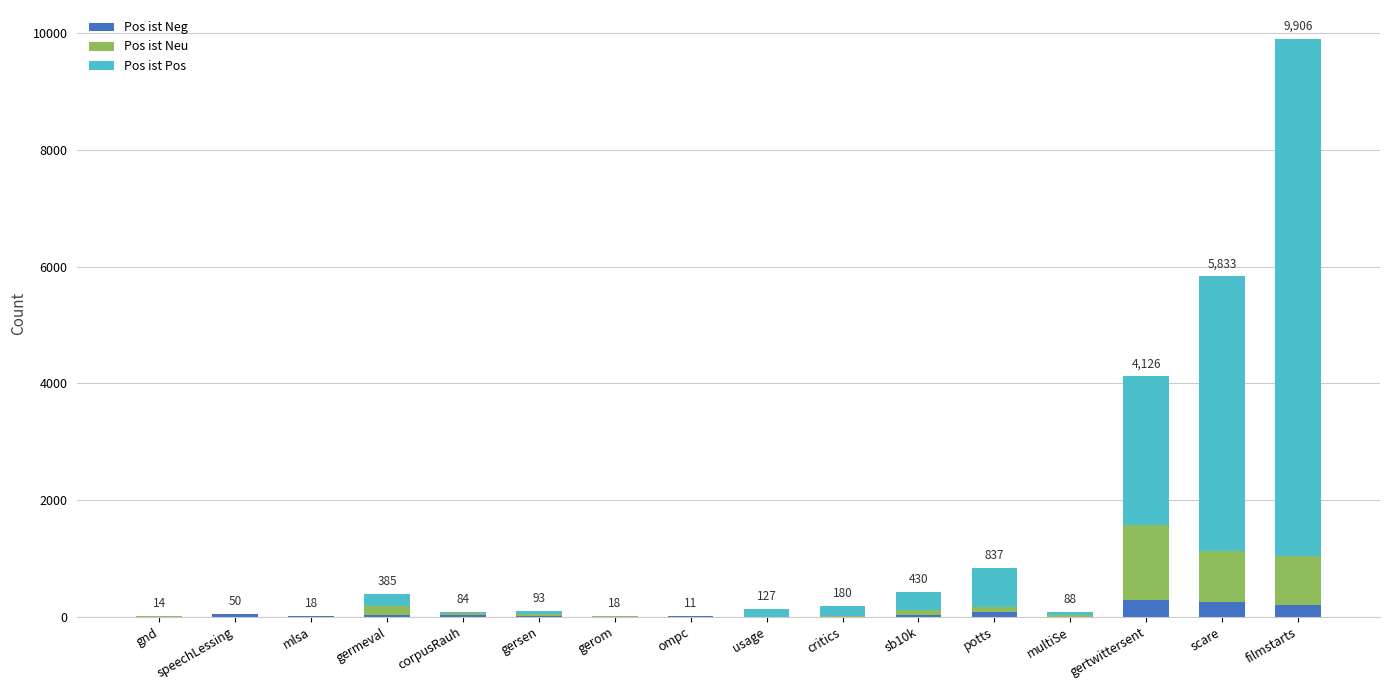

What is the maximum value for Pos ist Neg?

286